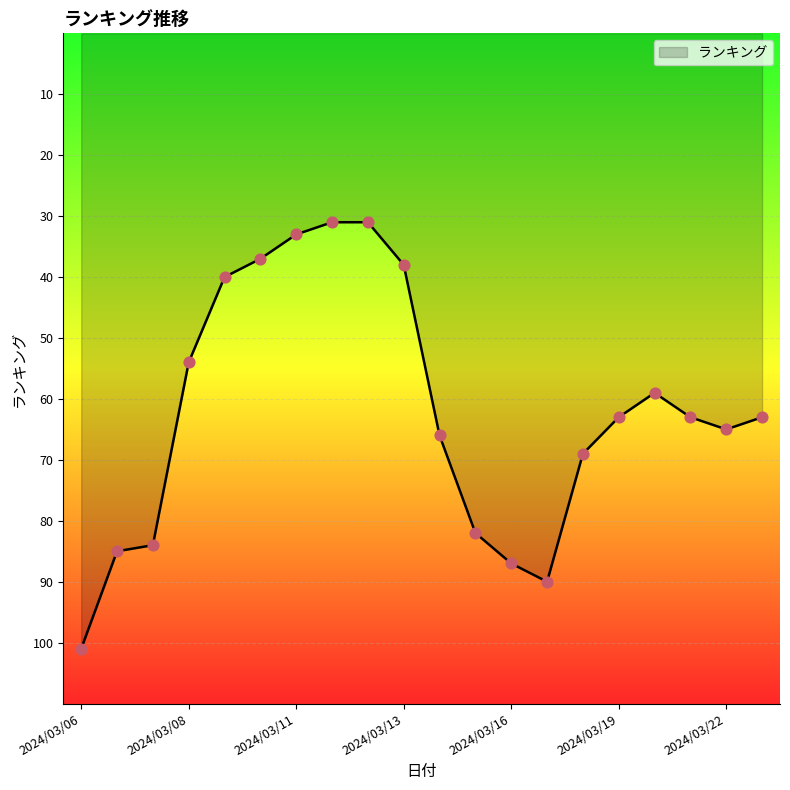

What is the difference between the maximum and minimum values?

70